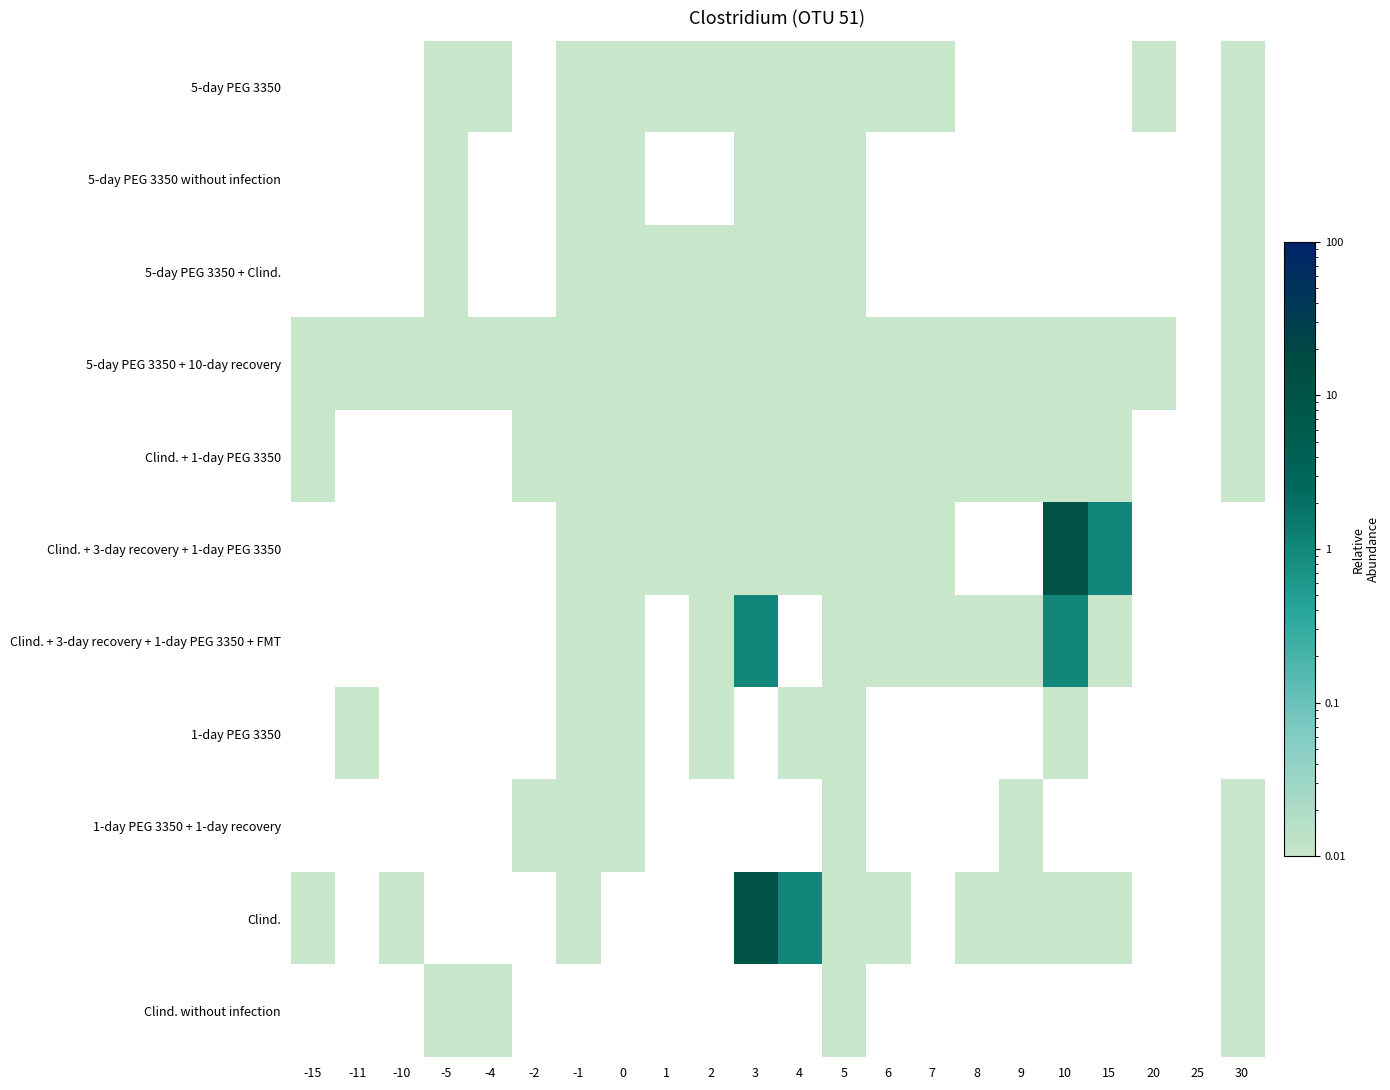

Which has a higher value, 1 or 2?

1